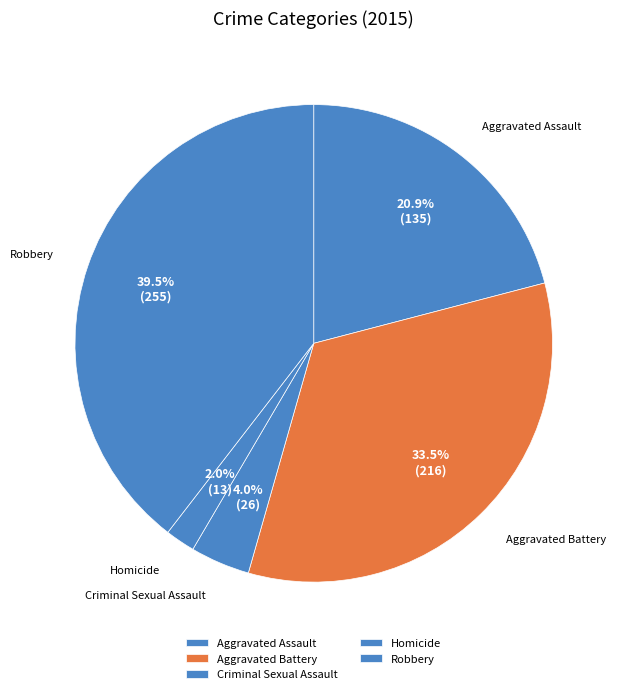

Between Robbery and Aggravated Assault, which is larger?

Robbery